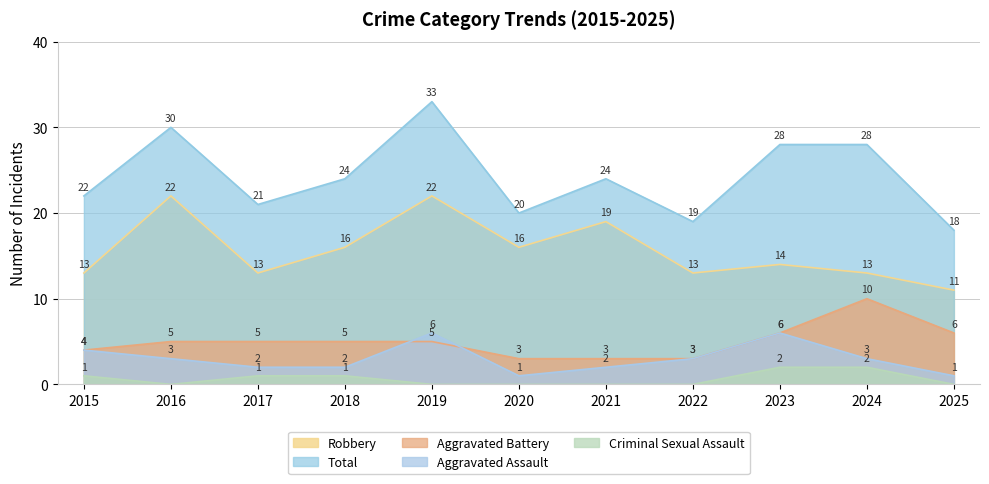

Rank the series at 2016 from lowest to highest value.

Criminal Sexual Assault, Aggravated Assault, Aggravated Battery, Robbery, Total